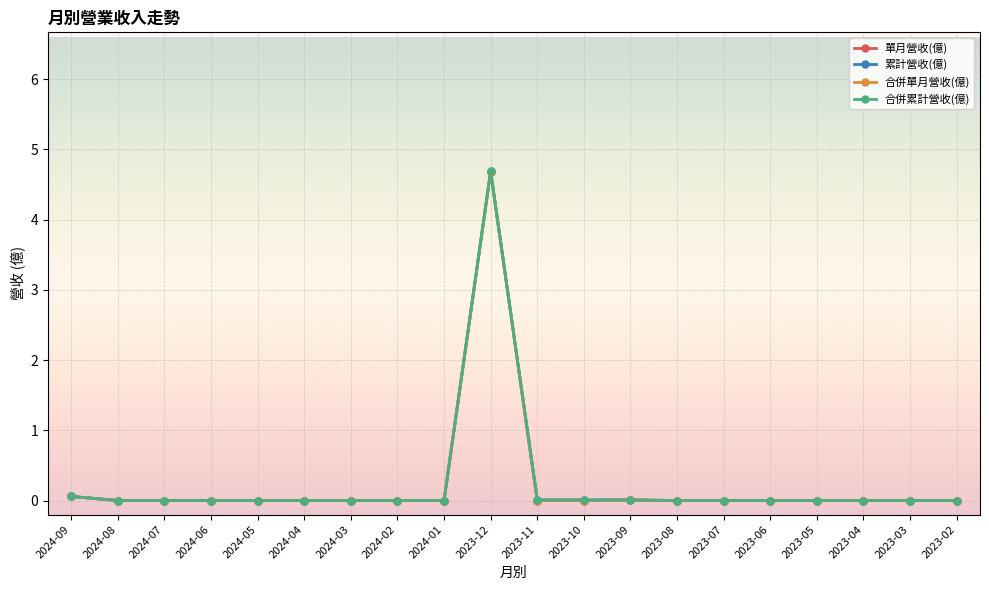

Does the chart have visible grid lines?

Yes